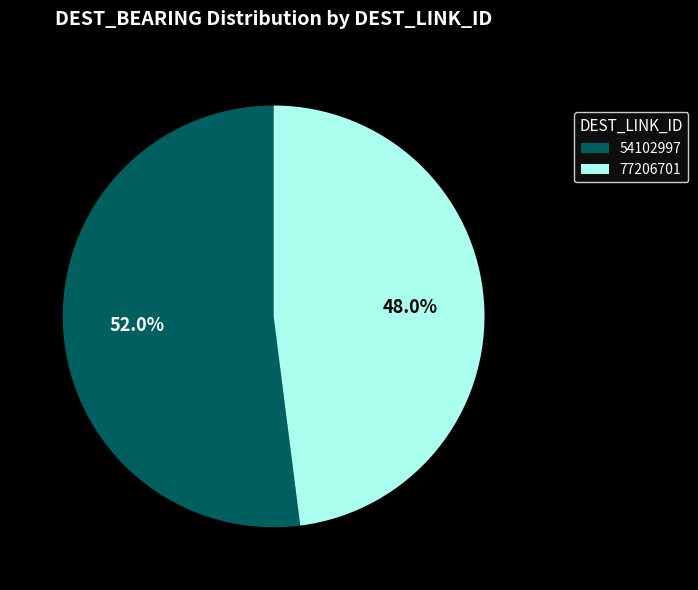

True or false: 54102997 accounts for 47% of the total.

False